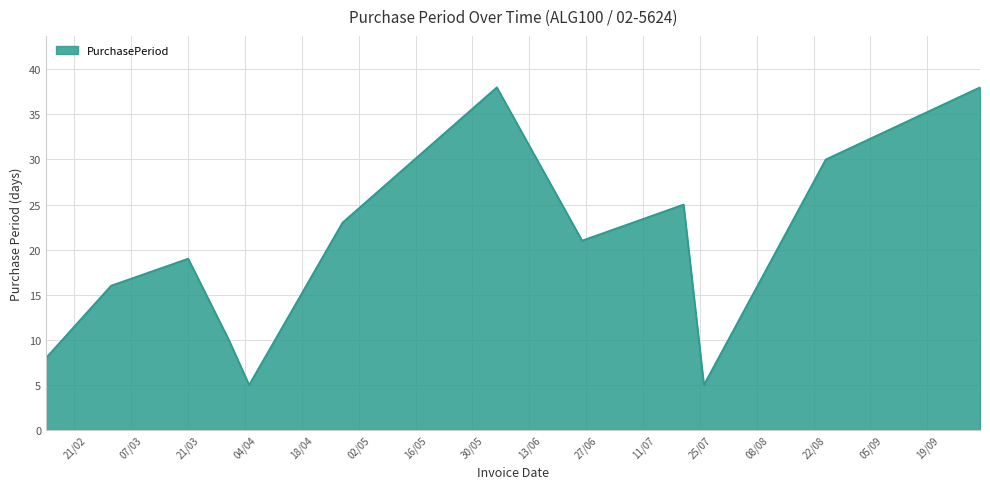

How many categories are shown in the chart?

12